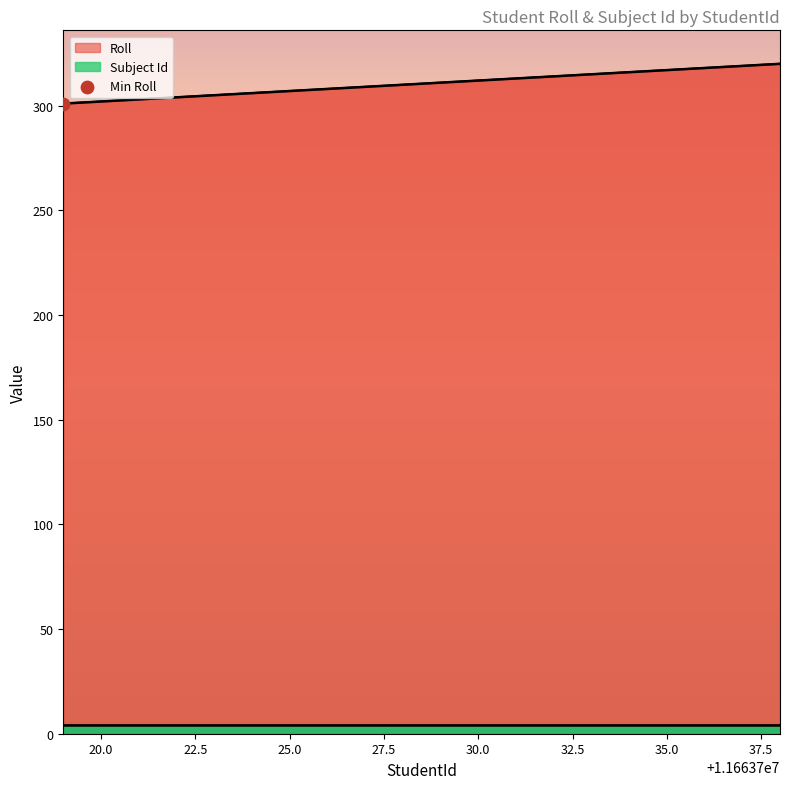

What is the change in value from 11663721 to 11663727?

+6